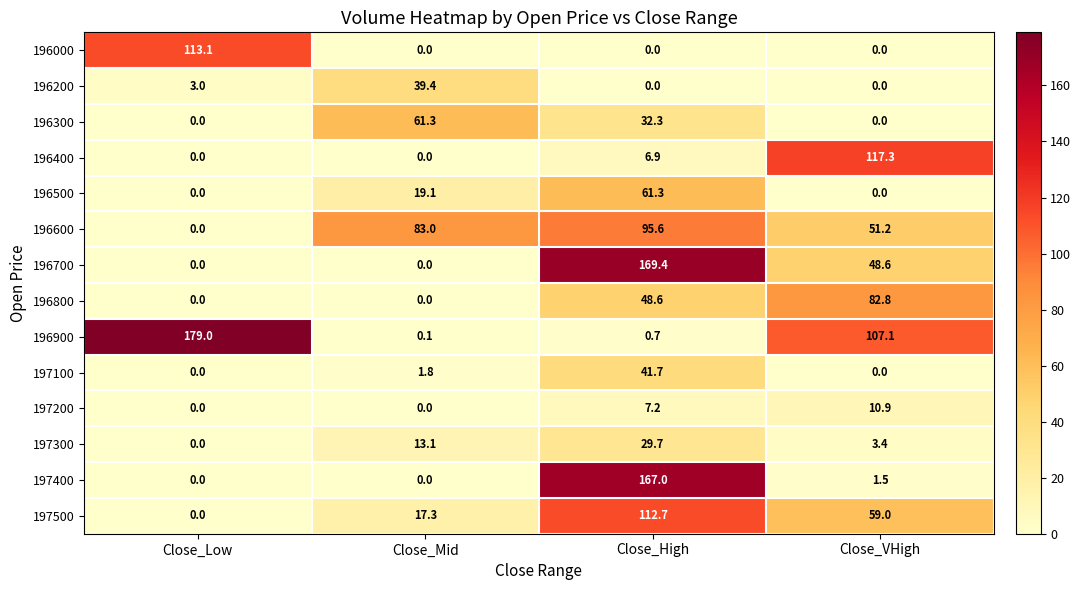

True or false: 196800 has a value of -27.7 at Close_Low.

False